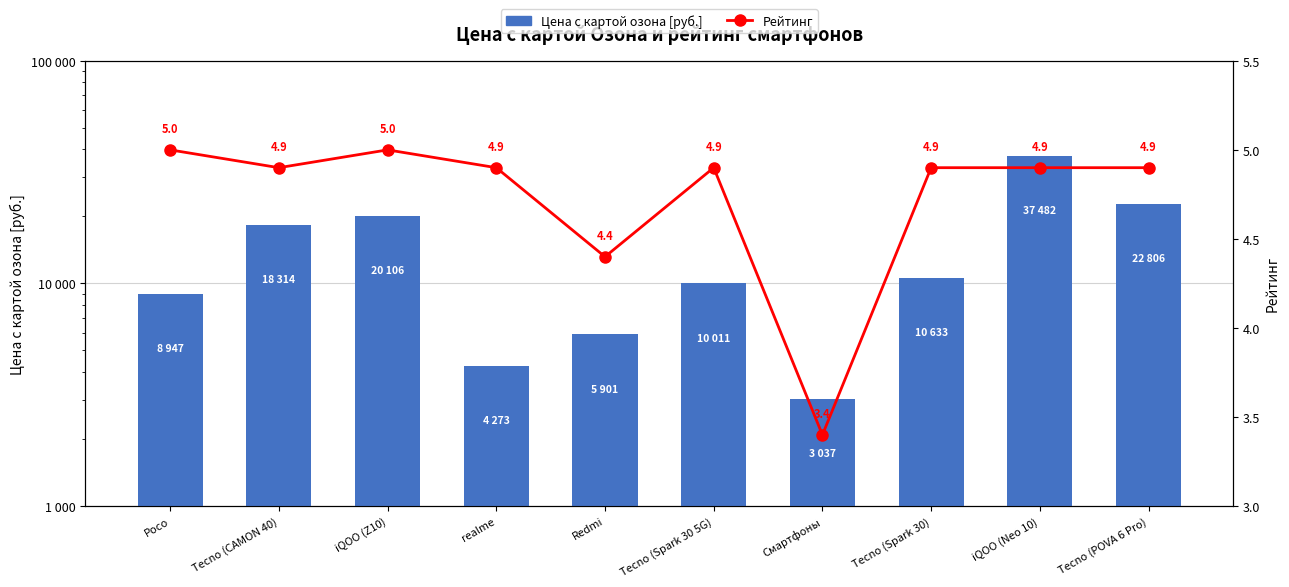

Which series has the largest total across all categories?

Цена с картой озона [руб.]